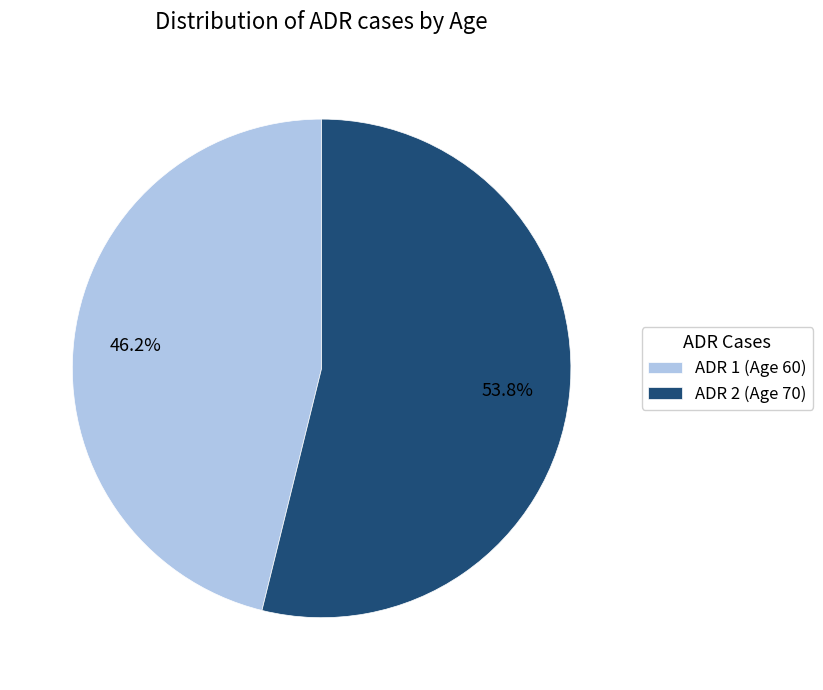

Combined, what portion of the pie is ADR 1 (Age 60) and ADR 2 (Age 70)?

100.0%